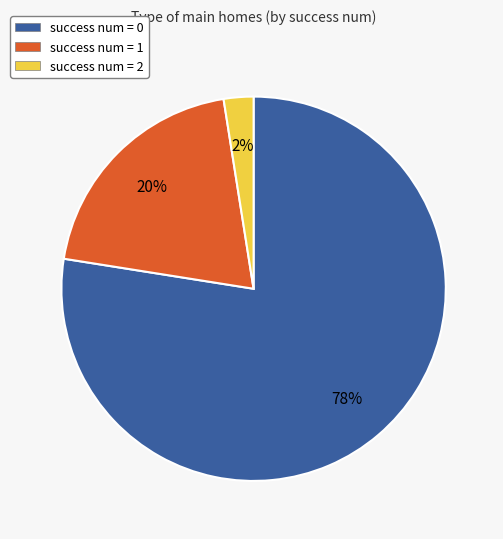

What is the smallest slice in the pie chart?

success num = 2